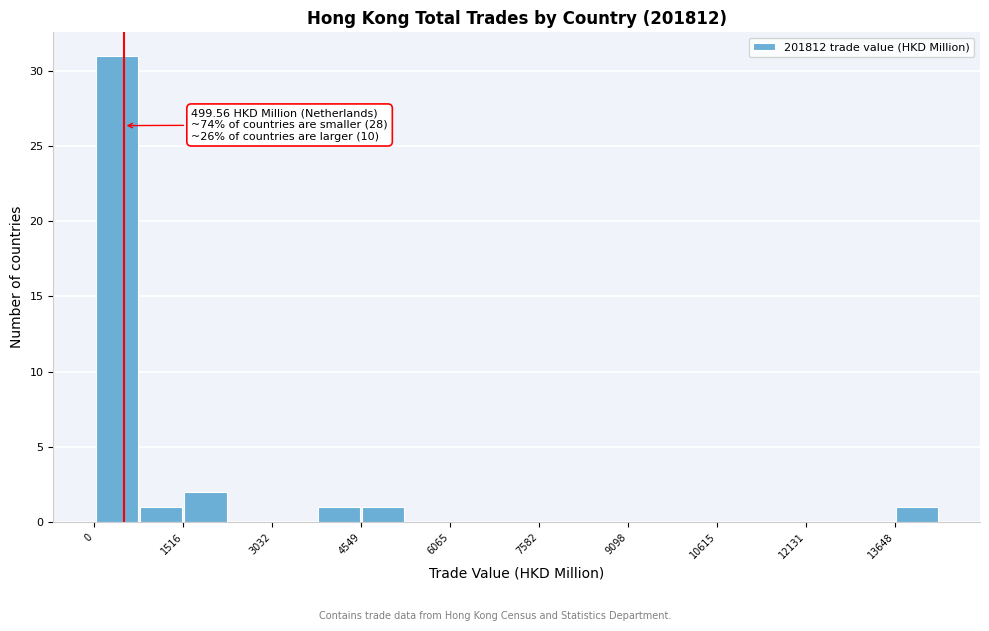

Read against the x-axis, roughly where is the centre of the tallest bar?

400